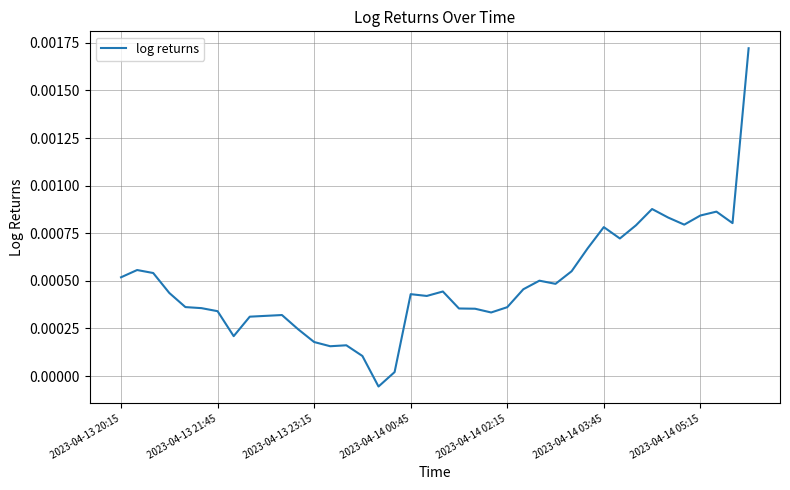

Is this an area chart (filled region under the line)?

No